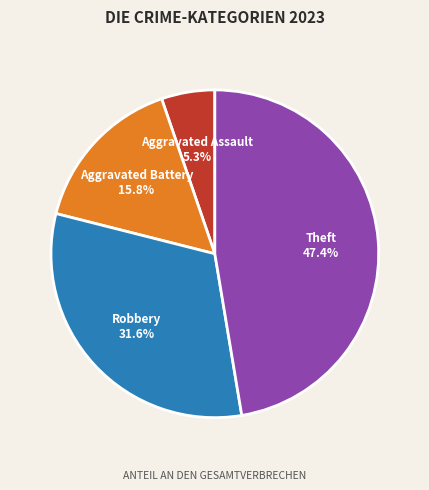

How many segments does this pie chart have?

4